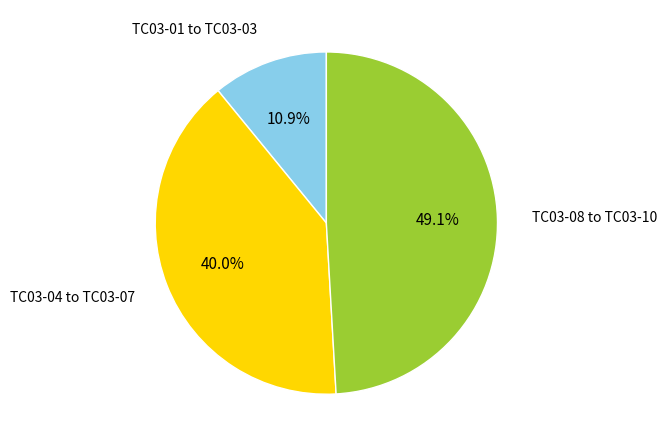

Which slice is the largest?

TC03-08 to TC03-10